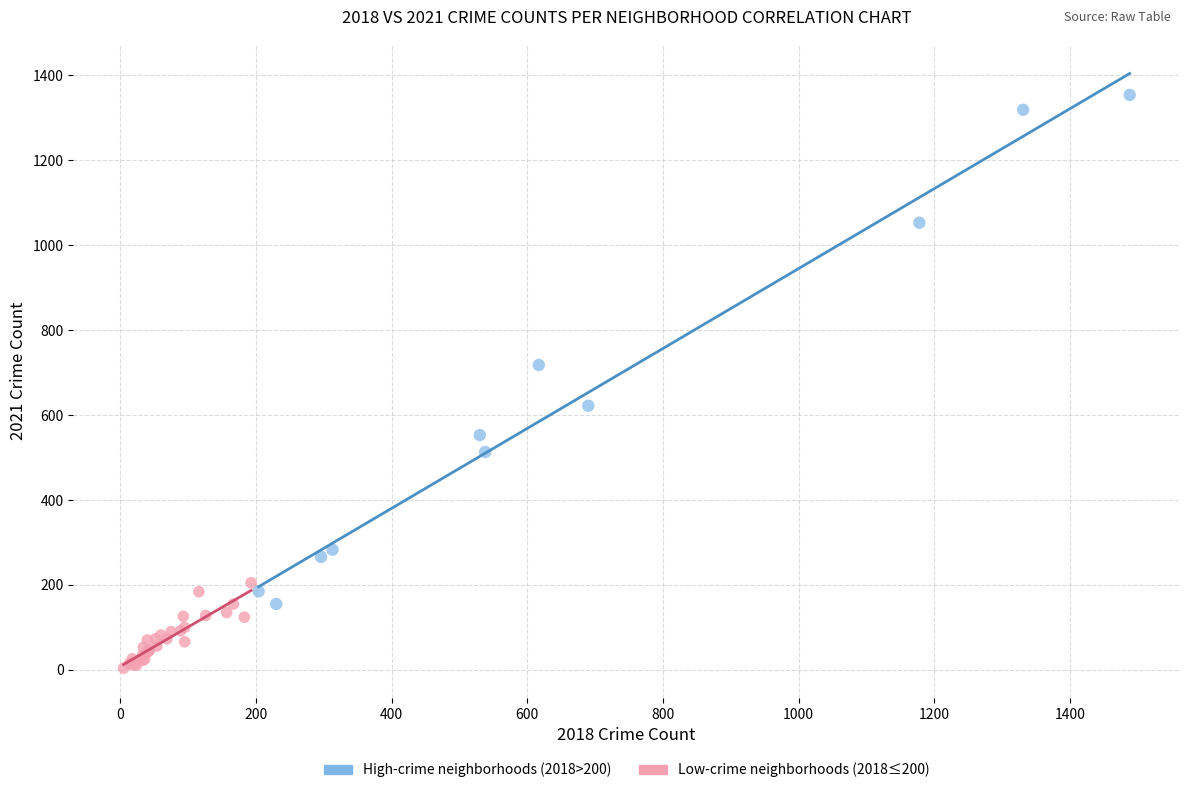

Which series reaches the maximum Y coordinate?

High-crime neighborhoods (2018>200)